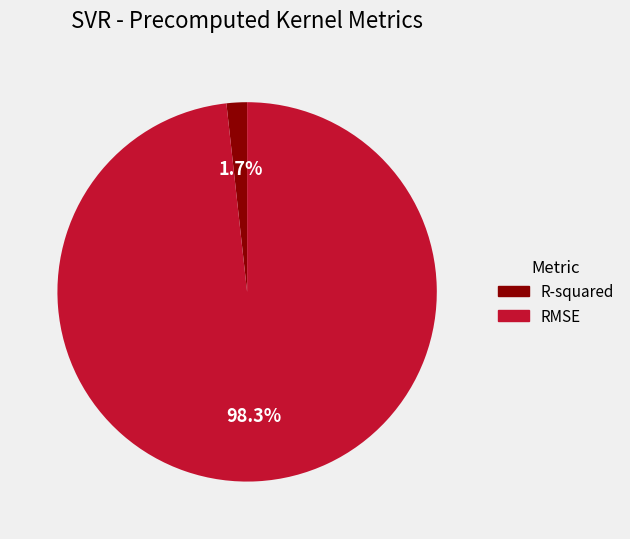

What percentage do R-squared and RMSE together represent?

100.0%